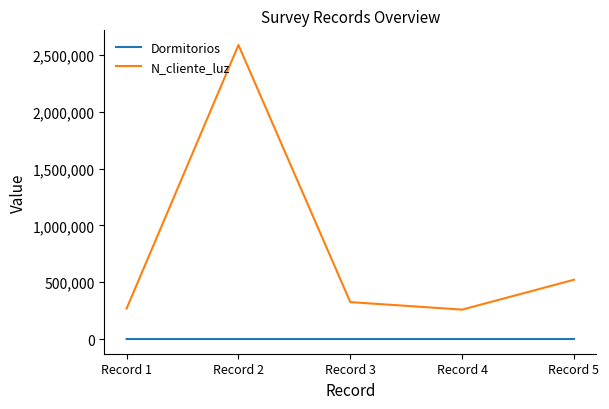

List the series in order of their overall mean, highest first.

N_cliente_luz, Dormitorios